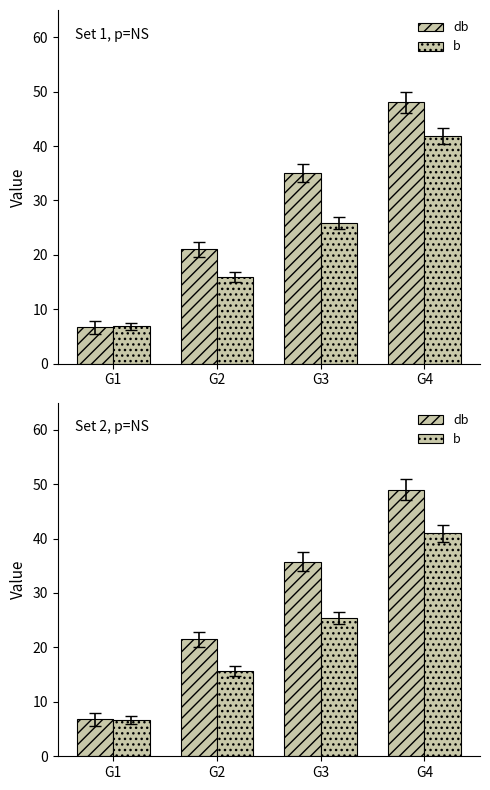

What value does the db series have at G1?

6.8